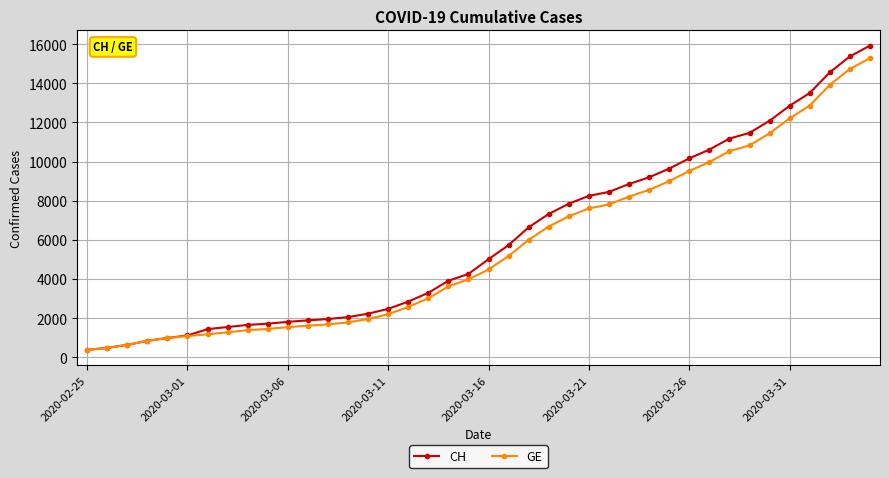

Which series has the widest spread of values?

CH